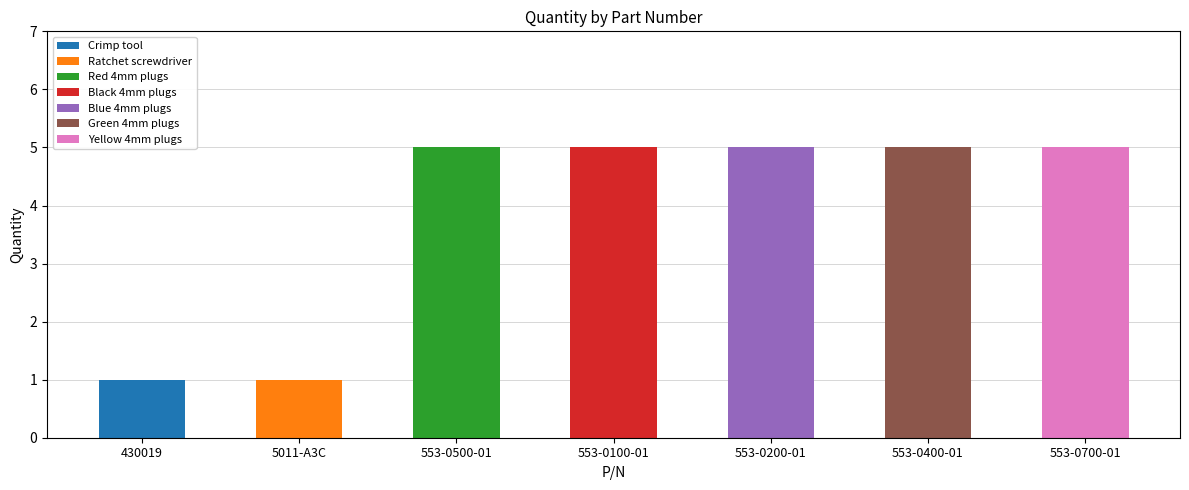

What position from the right is 553-0400-01?

2